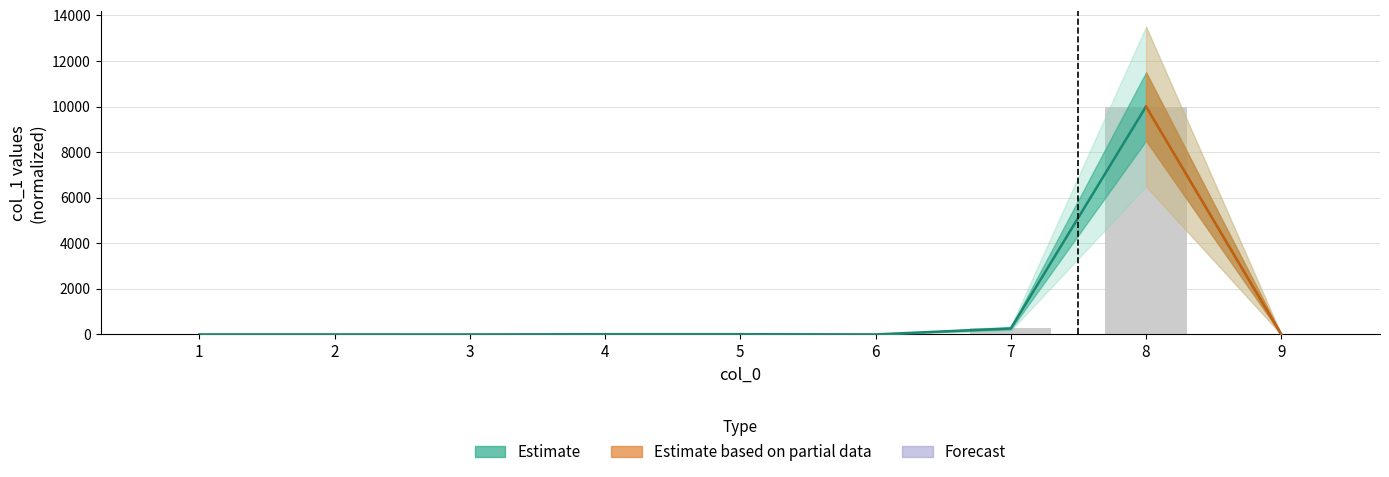

What is the difference between the second highest and minimum values?

262.2